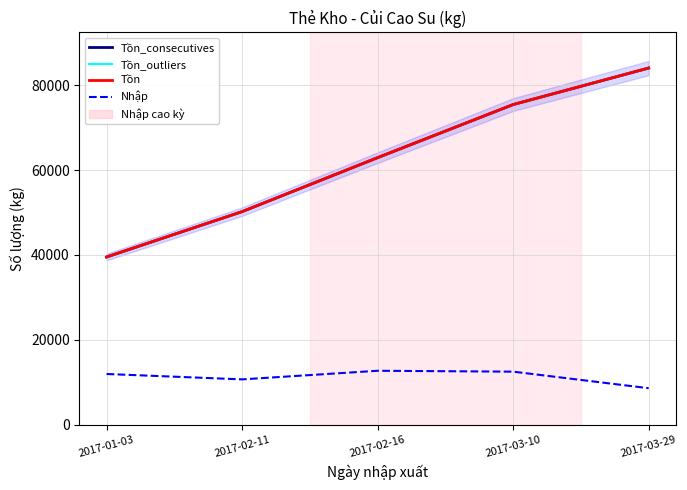

Reading left to right, transcribe all the data shown in this chart.

Tồn_consecutives: 39530	50220	62940	75450	84060
Tồn_outliers: 39530	50220	62940	75450	84060
Tồn: 39530	50220	62940	75450	84060
Nhập: 11960	10690	12720	12510	8610